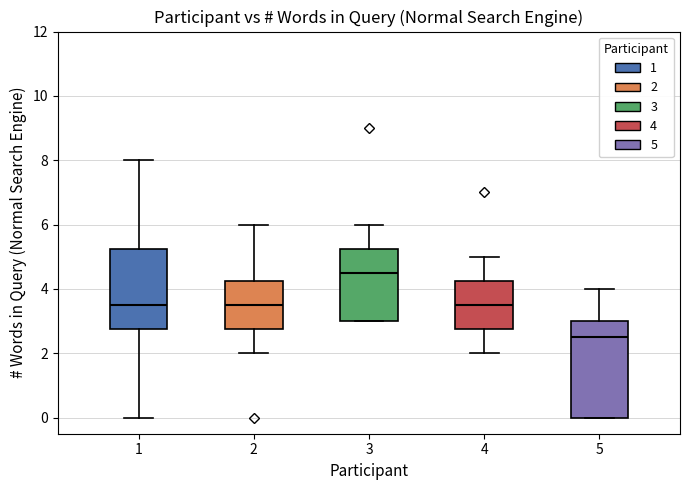

Which box has the highest median line?

3